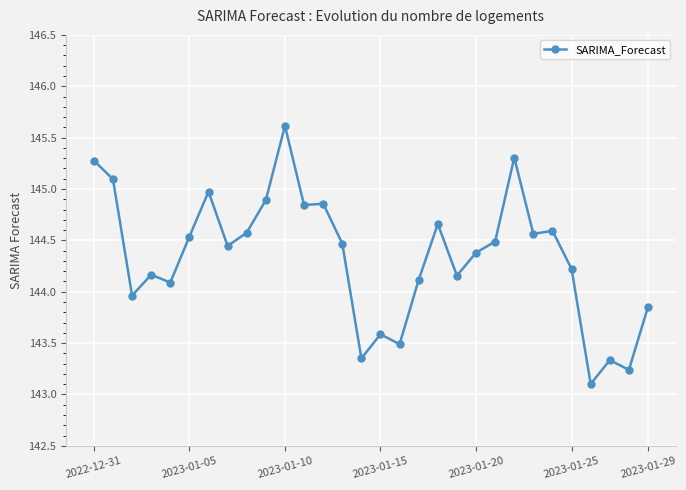

What is the sum of all values?

4330.2